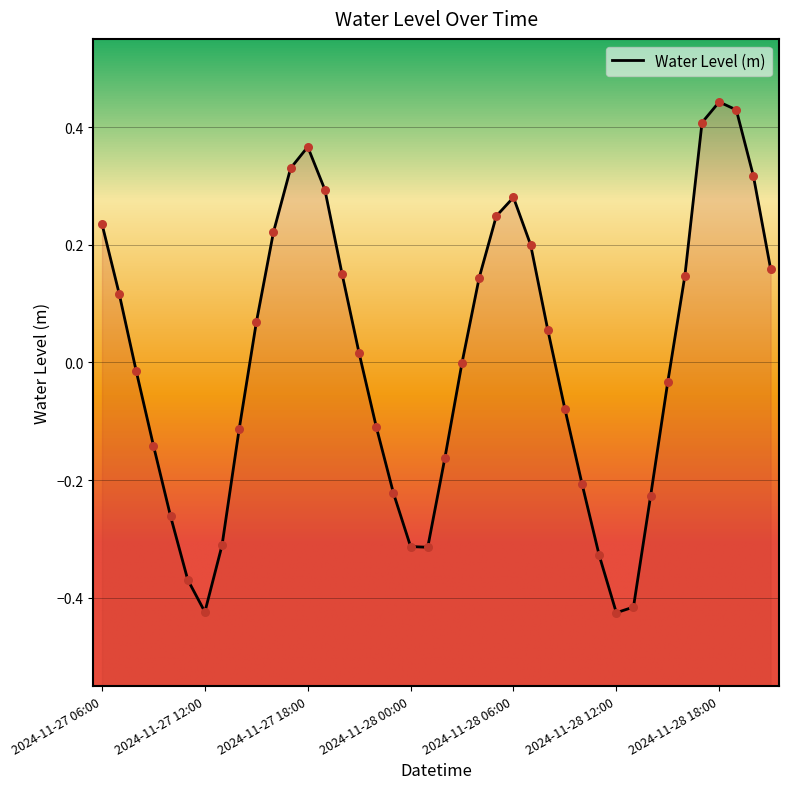

Between 2024-11-27 21:00 and 2024-11-28 18:00, which is larger?

2024-11-28 18:00